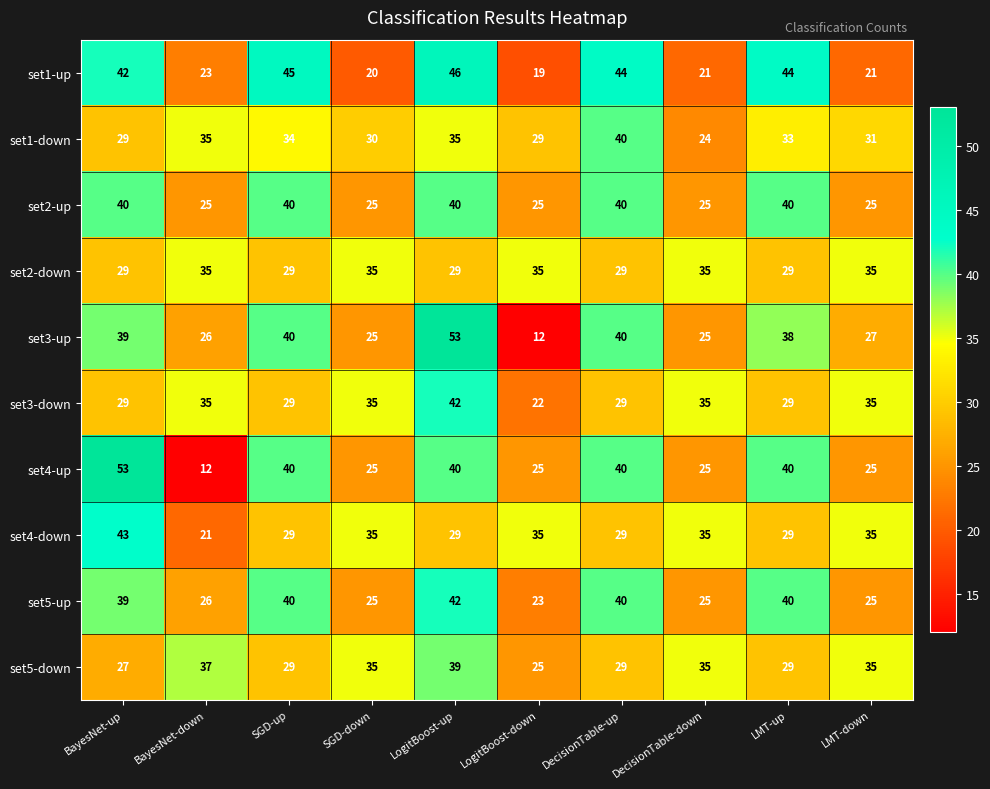

What is the difference between the second highest and minimum values in the set4-down series?

14